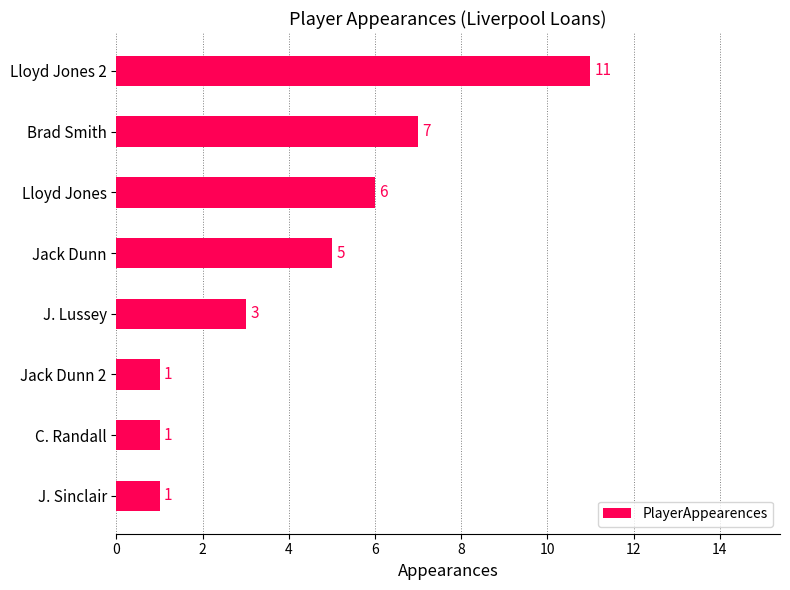

The value at Jack Dunn is 3. True or false?

False